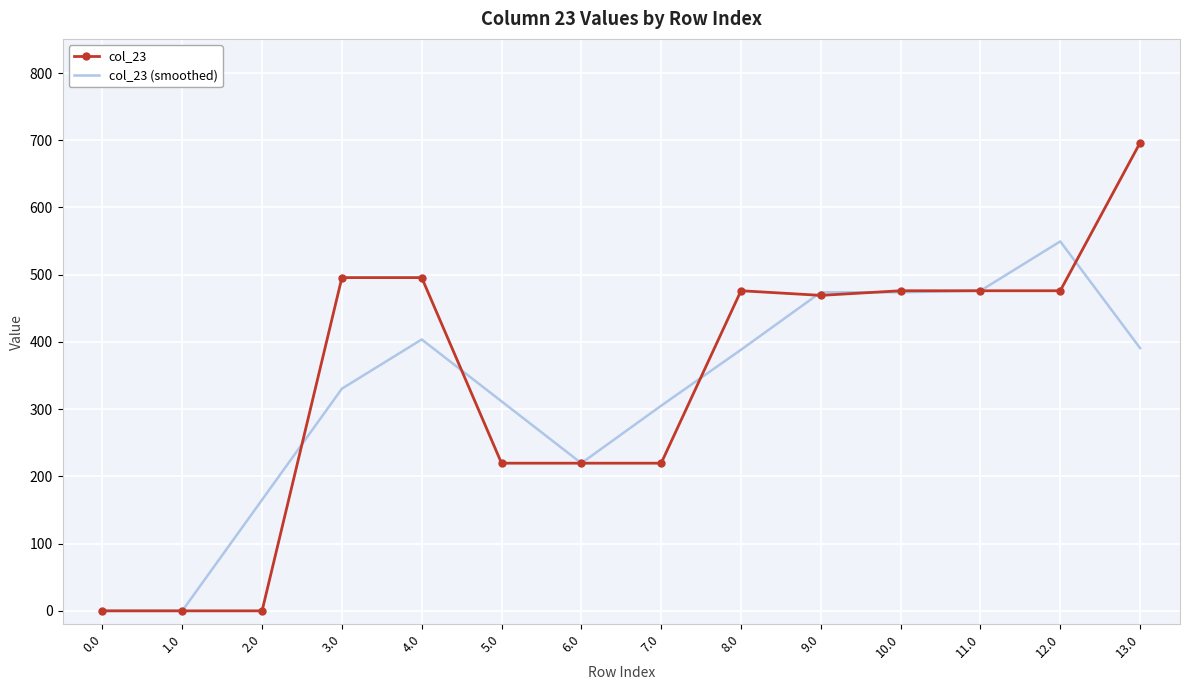

What is the sum of the col_23 (smoothed) values at 3.0 and 1.0?

330.5